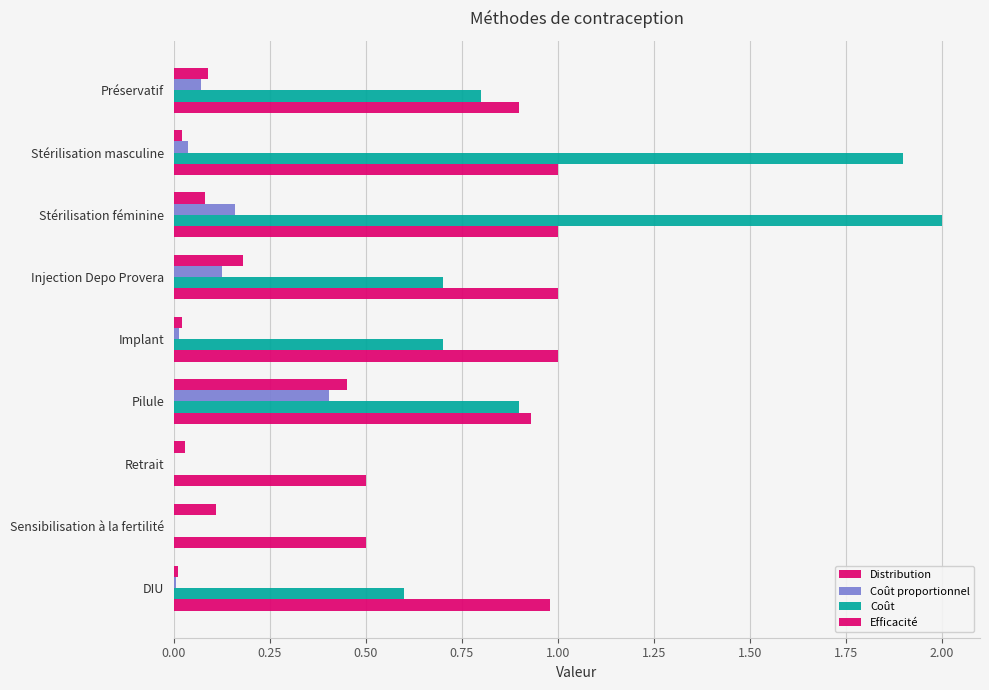

How many series are shown in this chart?

4